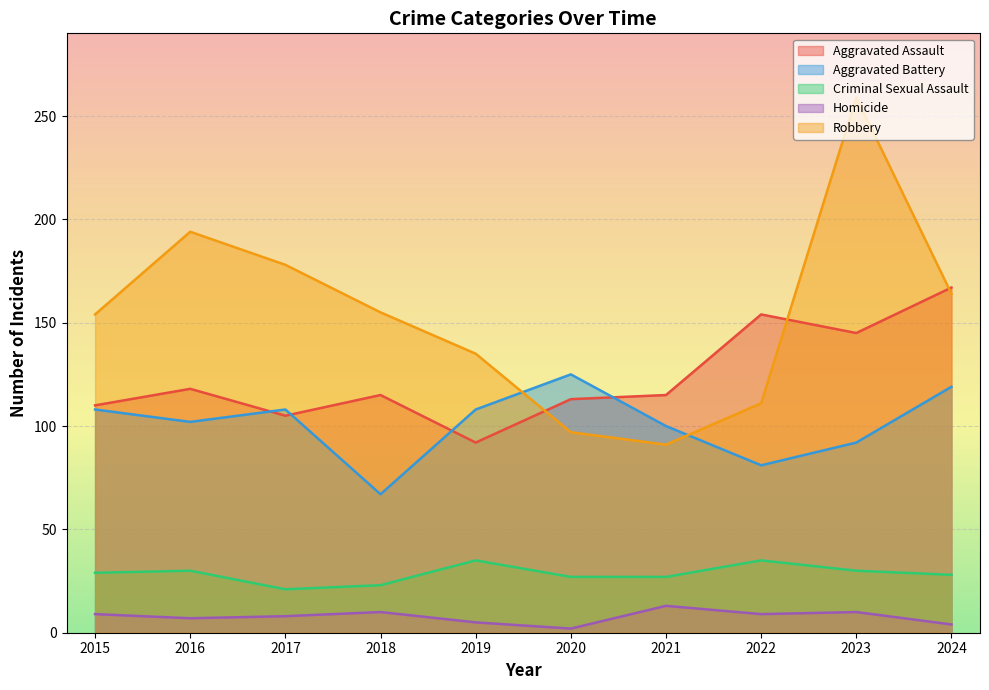

True or false: Aggravated Battery and Robbery cross at least once.

True